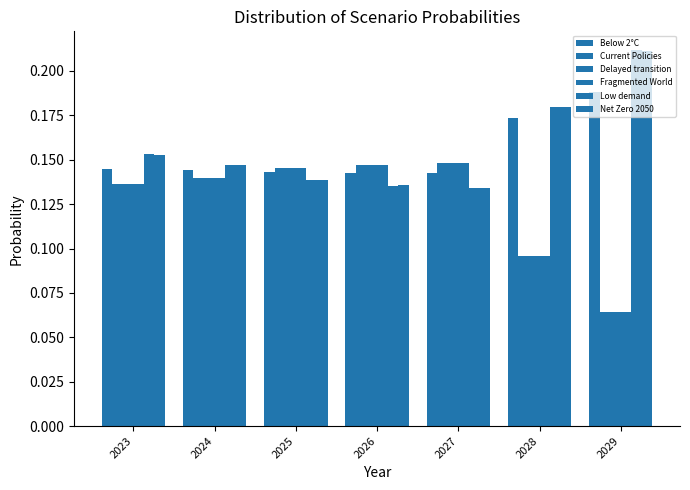

The value of Current Policies at 2029 is 0.1. True or false?

False